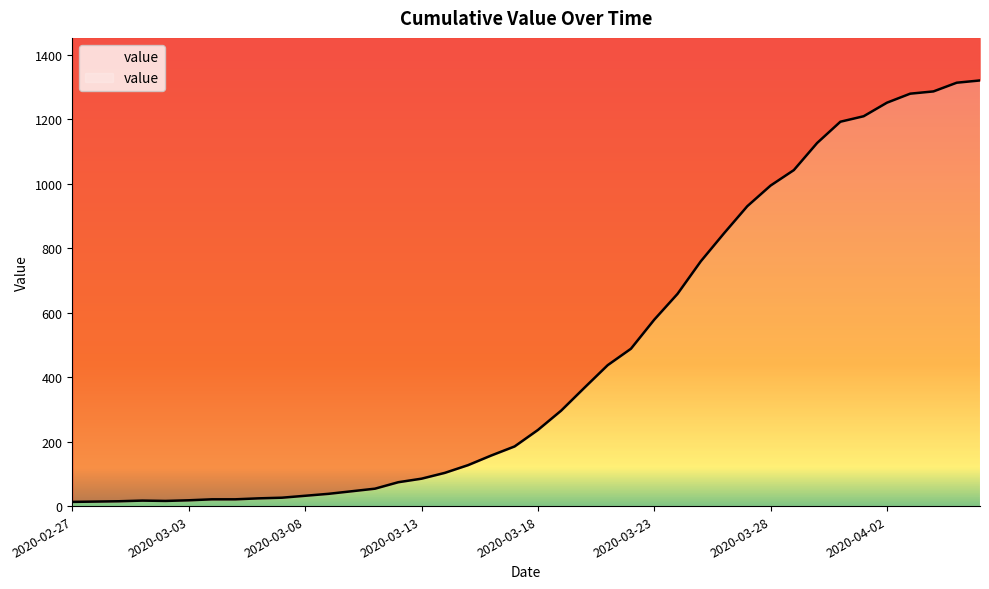

What is the value of the 19th point from the left?

157